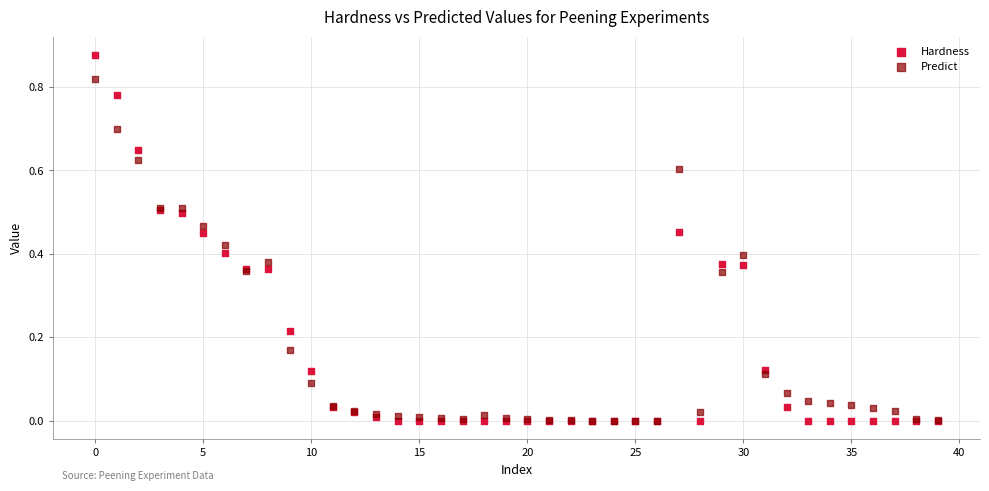

Which series reaches the maximum Y coordinate?

Hardness